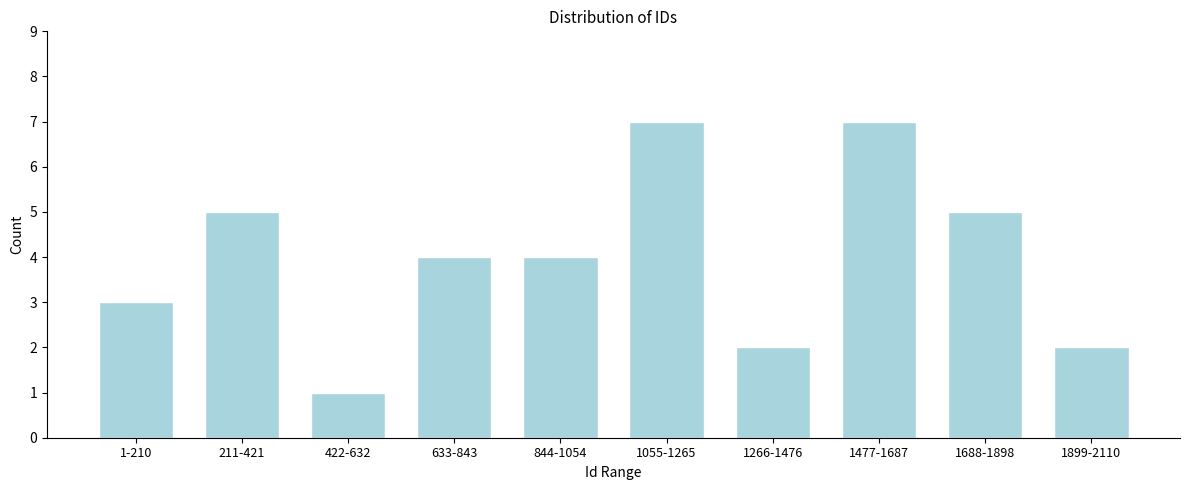

Reading left to right, extract all data points from this chart.

1-210=3	211-421=5	422-632=1	633-843=4	844-1054=4	1055-1265=7	1266-1476=2	1477-1687=7	1688-1898=5	1899-2110=2